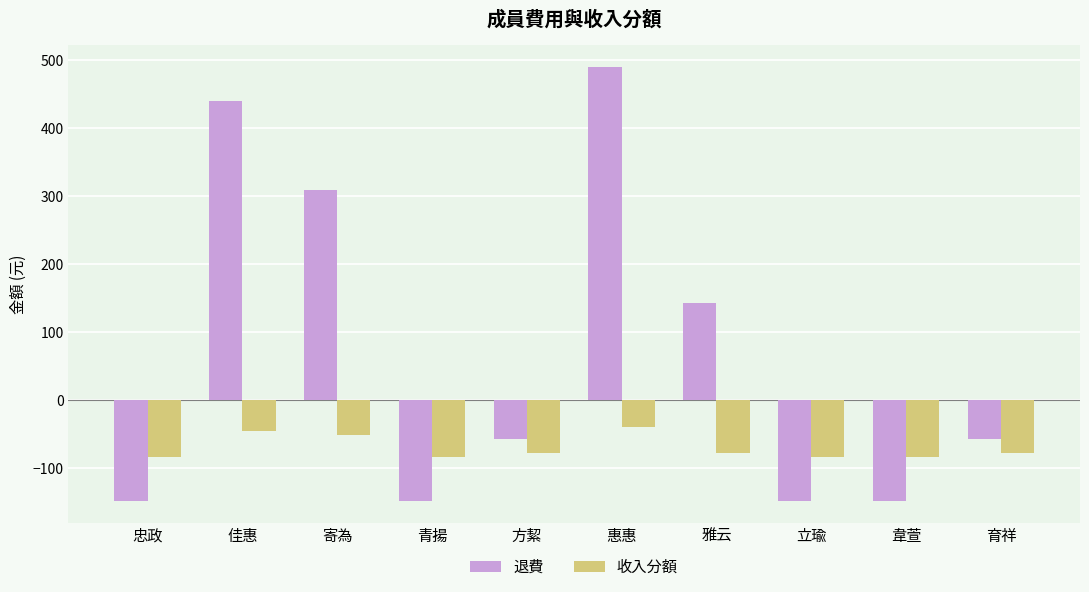

Reading left to right, transcribe all the data shown in this chart.

退費: 忠政=-148	佳惠=440	寄為=309	青揚=-148	方絜=-57	惠惠=491	雅云=143	立瑜=-148	韋萱=-148	育祥=-57
收入分額: 忠政=-83	佳惠=-45	寄為=-51	青揚=-83	方絜=-77	惠惠=-39	雅云=-77	立瑜=-83	韋萱=-83	育祥=-77